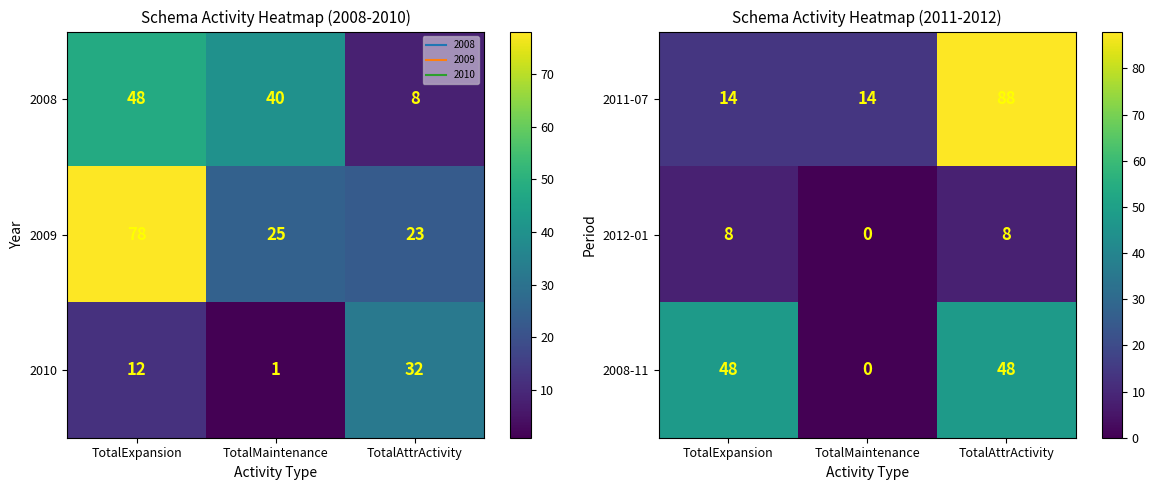

Count the number of categories in the chart.

3